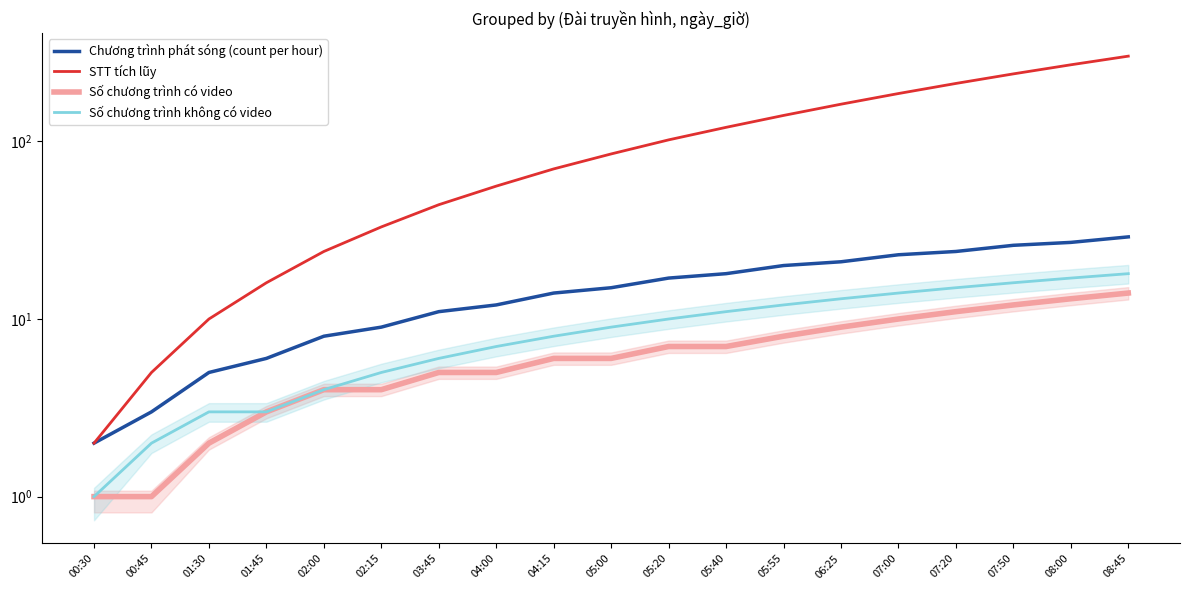

Which category has the highest value across all series?

08:45